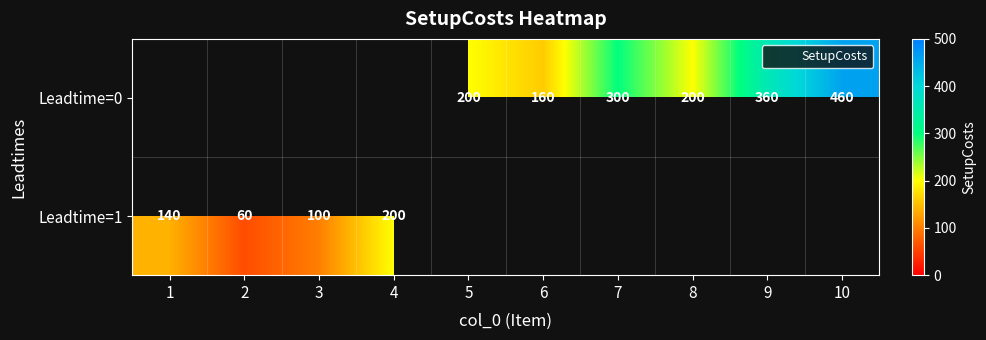

Is the value of Leadtime=0 at 6 greater than the value of Leadtime=1 at 1?

Yes